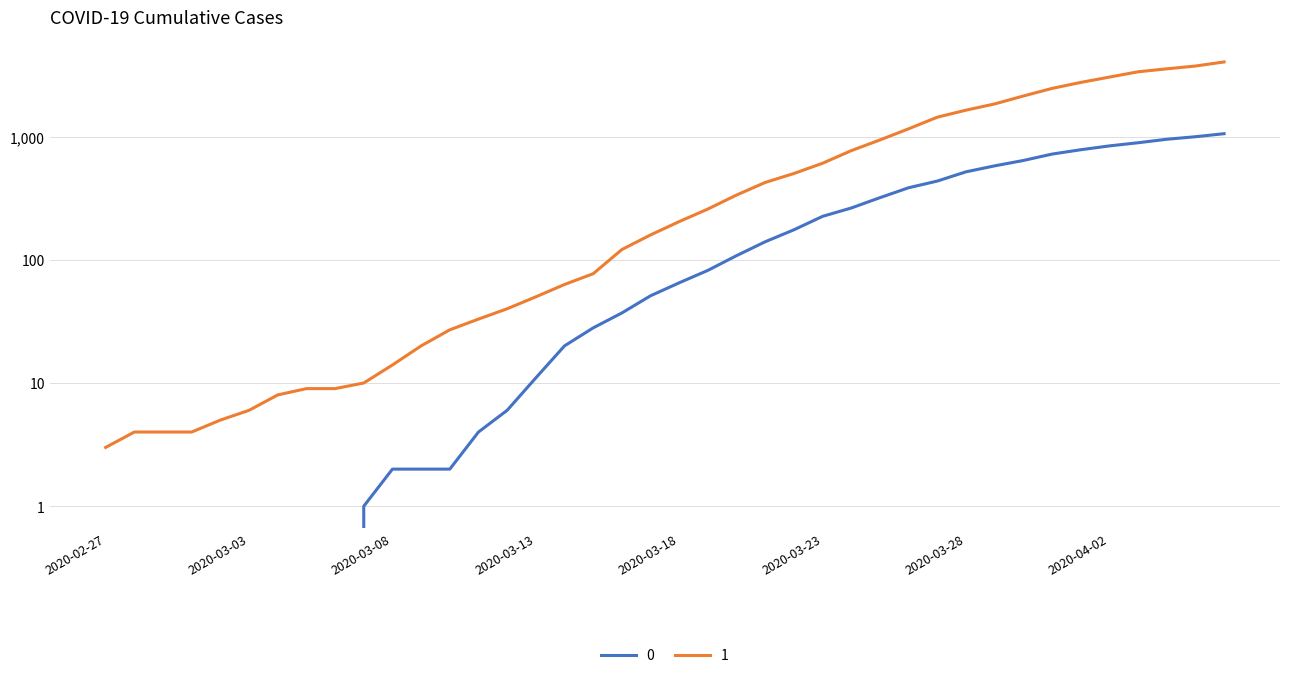

Where is 0 nearest to the value 527?

2020-03-28